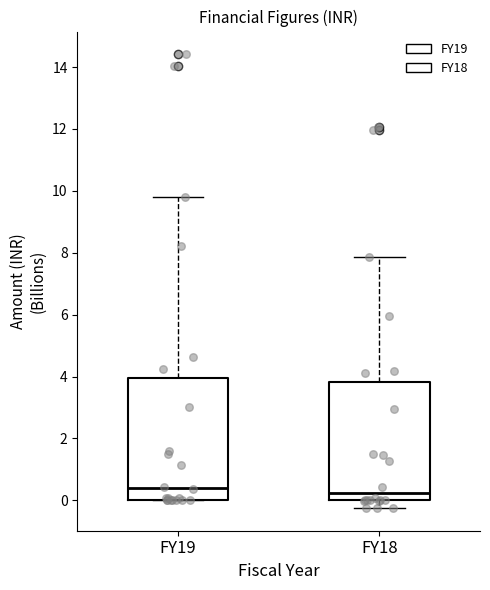

Where does the median line of the box for FY19 sit on the y-axis? The values are not printed on the chart, so give them approximately, as read against the axis.

0.4